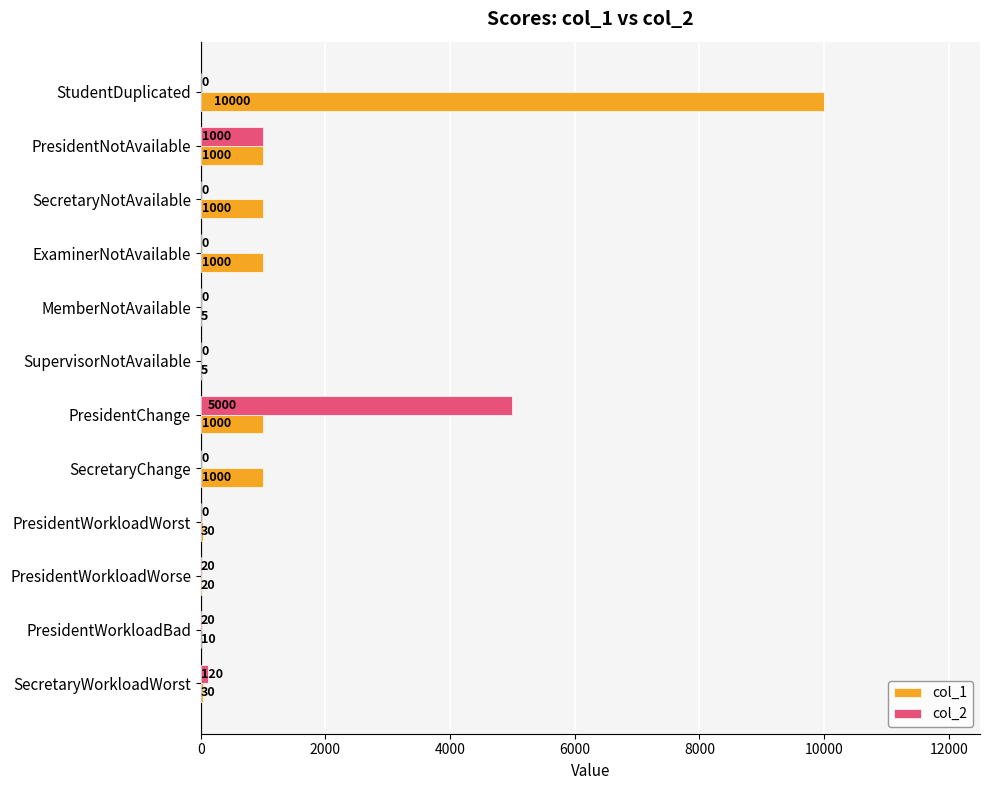

How many distinct data groups are displayed?

2